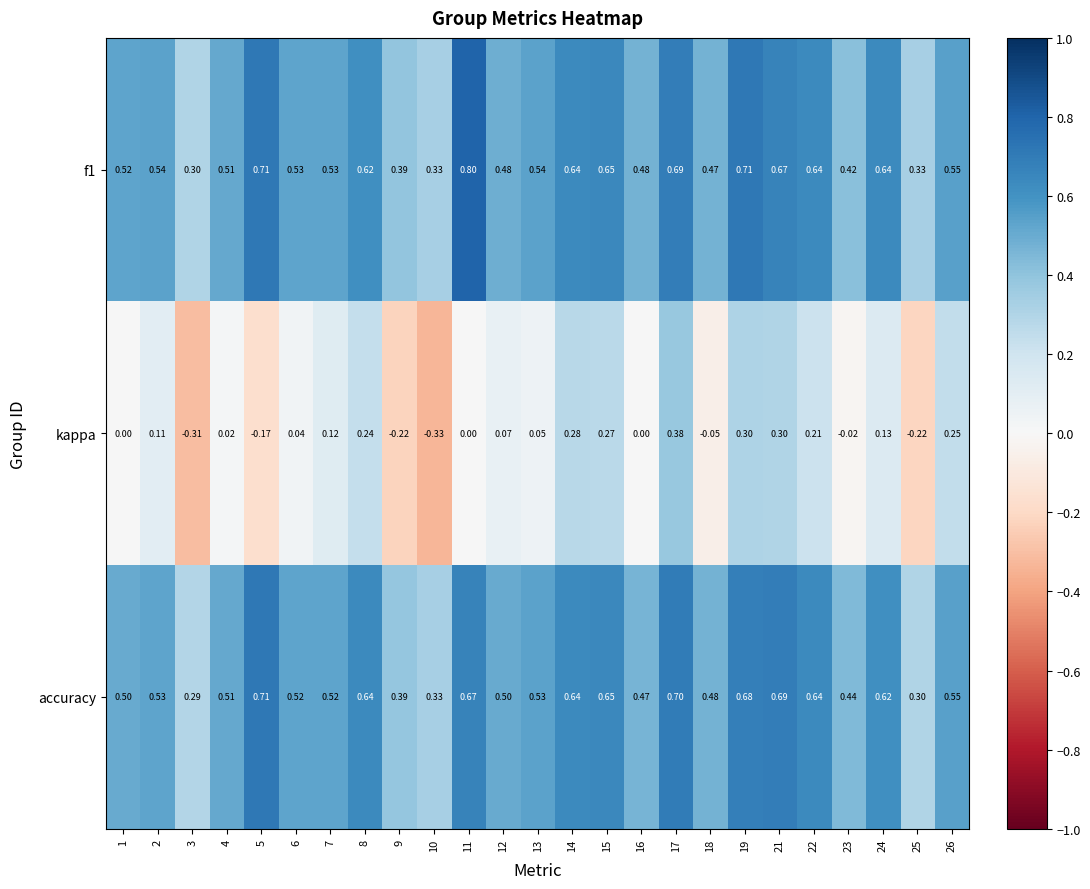

Which series has the largest total across all categories?

f1